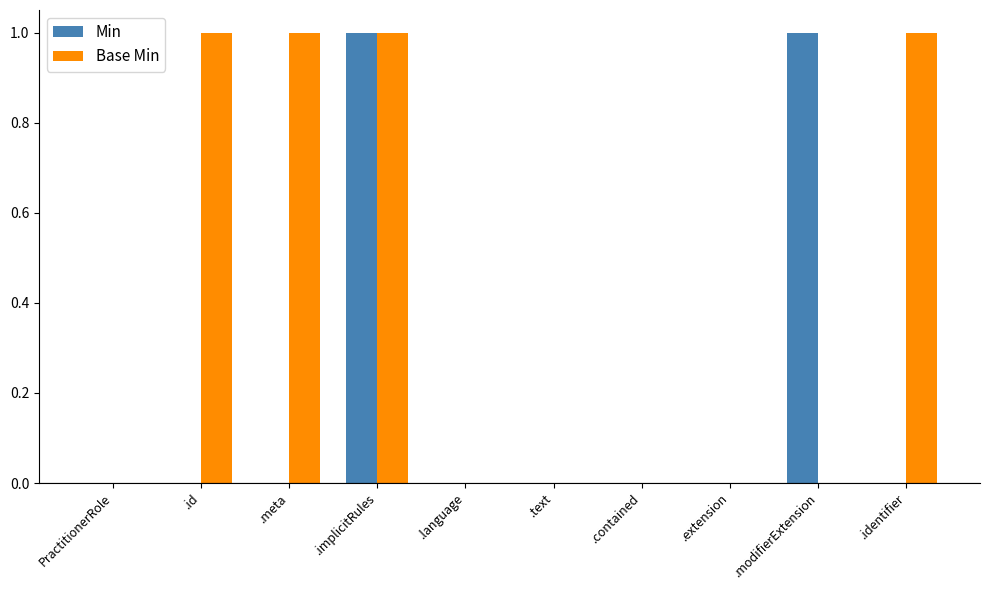

Does the chart contain stacked bars?

No